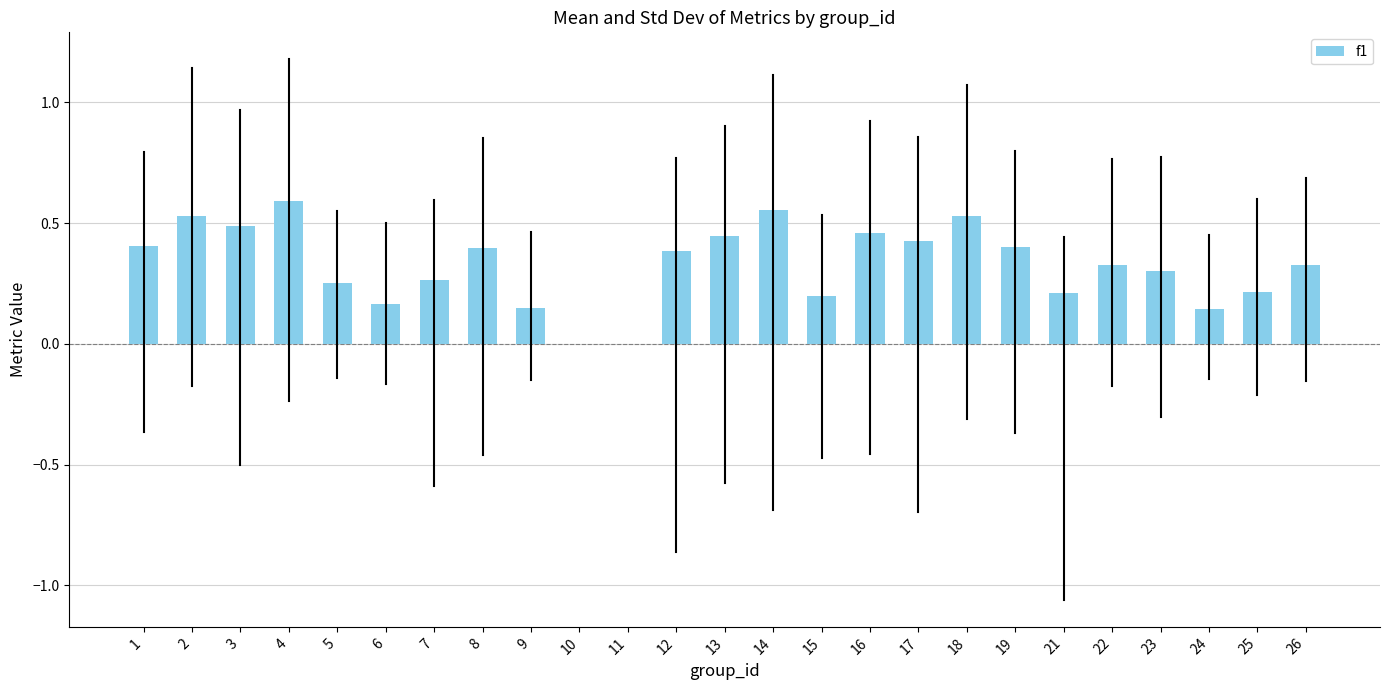

What is the sum of all values?

8.2